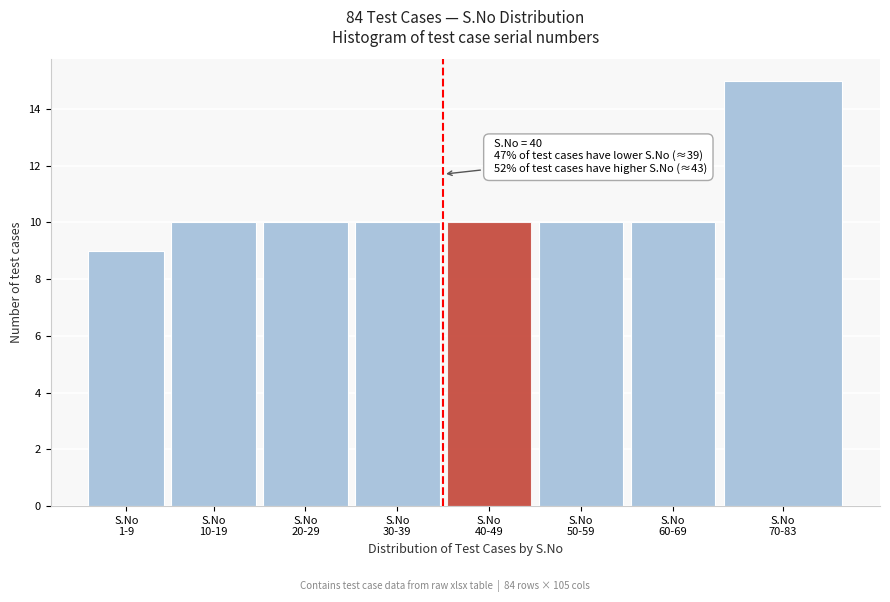

Reading right to left, list all the values displayed in this chart.

15	10	10	10	10	10	10	9